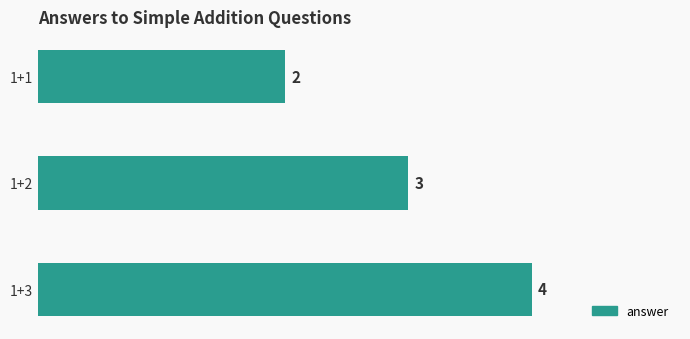

Reading bottom to top, what are all the values shown in this chart?

4	3	2